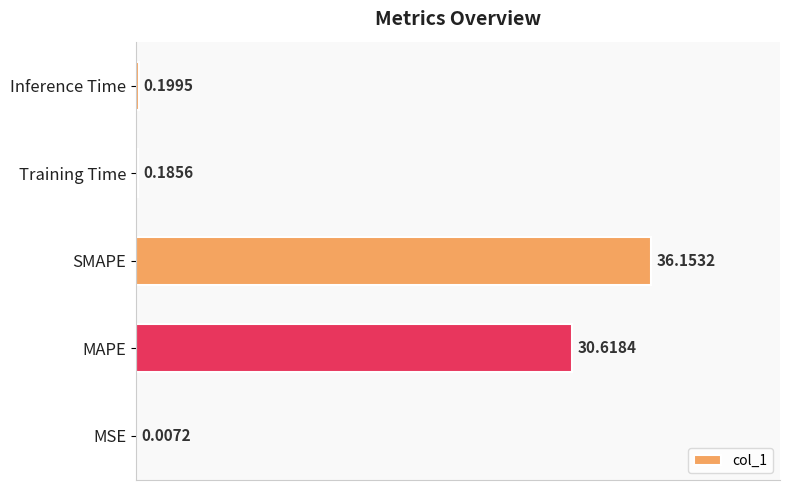

Where is the data nearest to the value 18?

MAPE